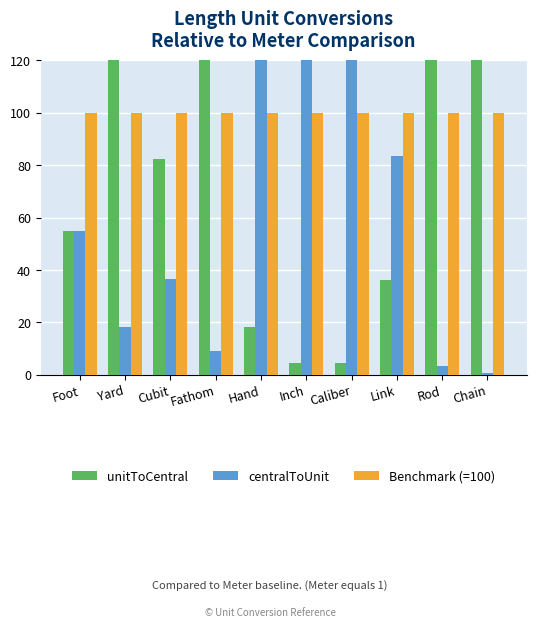

What position from the right is Foot?

10